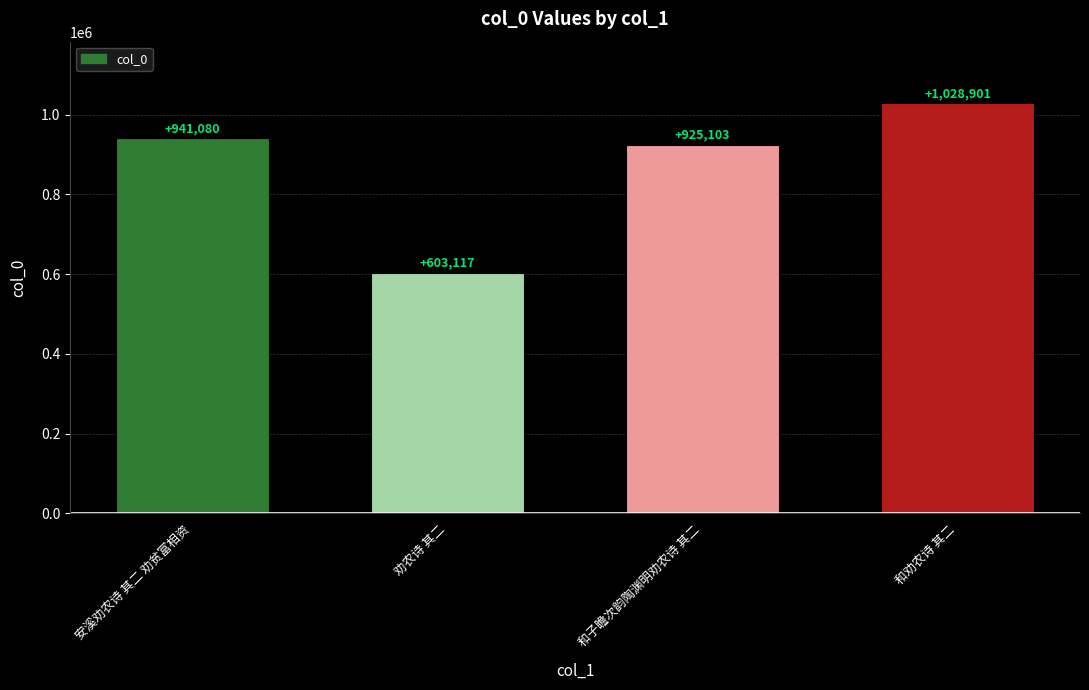

Are the bars grouped side by side (vs. stacked)?

No